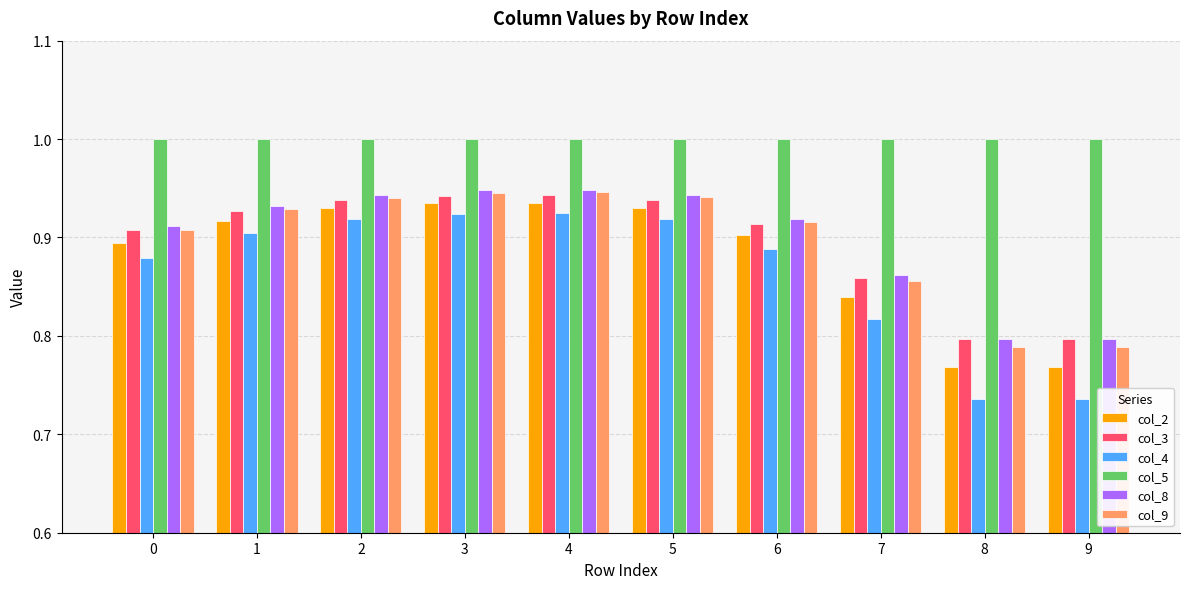

The col_5 series shows 1.0 at 9. True or false?

True